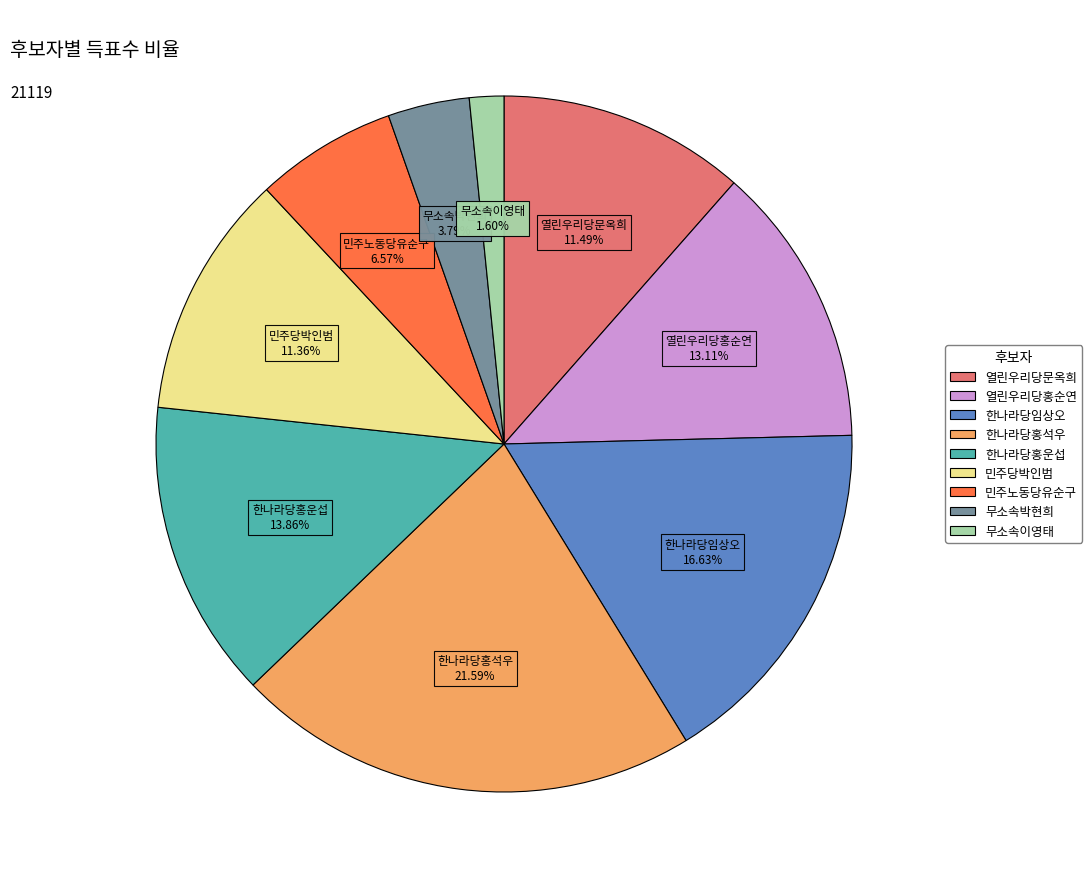

To the nearest percent, what is the average slice percentage?

11%